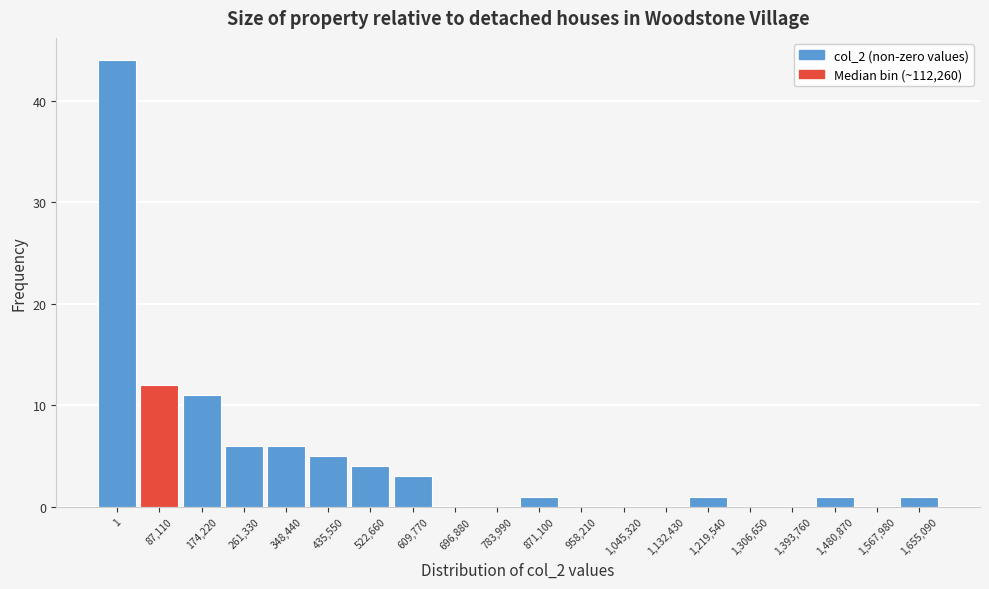

Reading left to right, list all the values displayed in this chart.

1=44	87,110=12	174,220=11	261,330=6	348,440=6	435,550=5	522,660=4	609,770=3	696,880=0	783,990=0	871,100=1	958,210=0	1,045,320=0	1,132,430=0	1,219,540=1	1,306,650=0	1,393,760=0	1,480,870=1	1,567,980=0	1,655,090=1